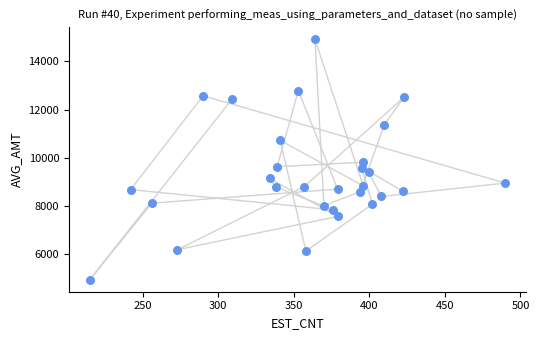

What Y value in the scatter plot is closest to 9924?

9809